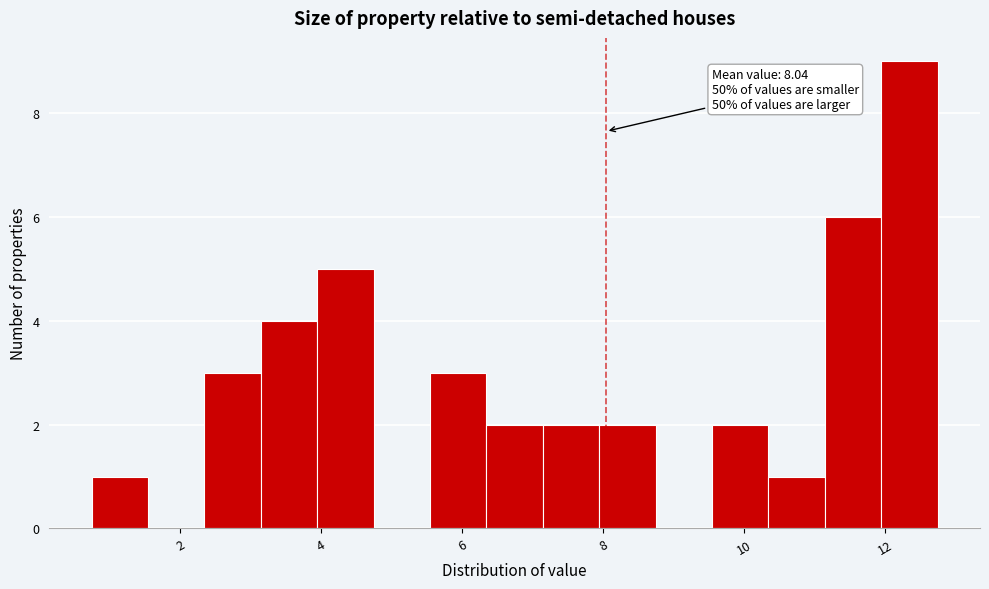

Over which range of the x-axis is the bar tallest?

12.0 to 12.8